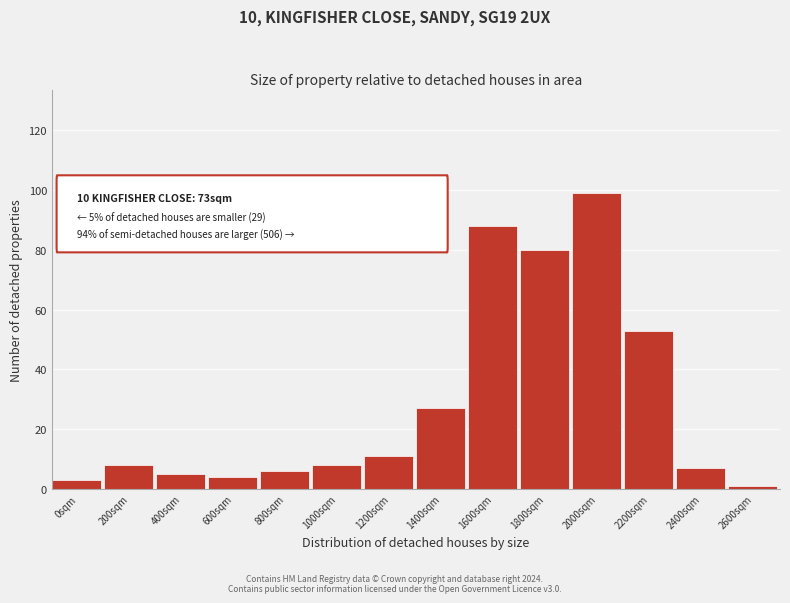

Reading right to left, extract all data points from this chart.

2600sqm=1	2400sqm=7	2200sqm=53	2000sqm=99	1800sqm=80	1600sqm=88	1400sqm=27	1200sqm=11	1000sqm=8	800sqm=6	600sqm=4	400sqm=5	200sqm=8	0sqm=3